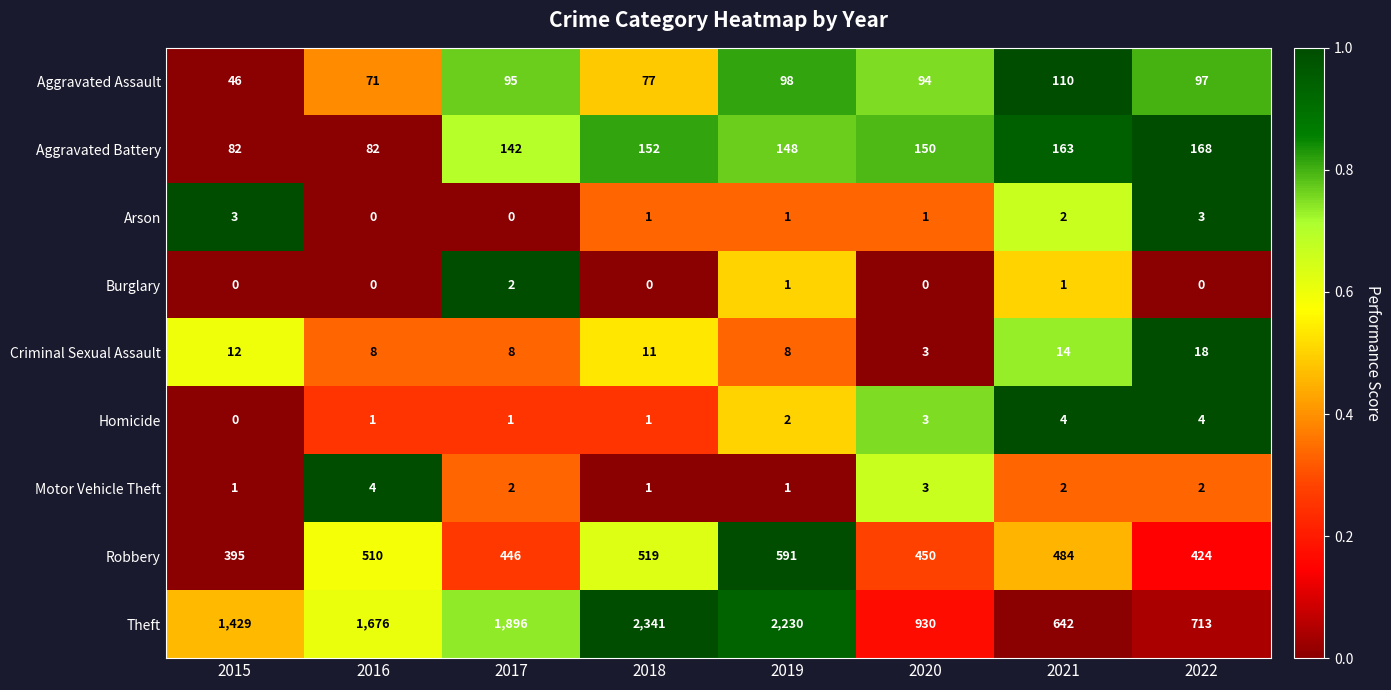

Count the number of data series in this chart.

9